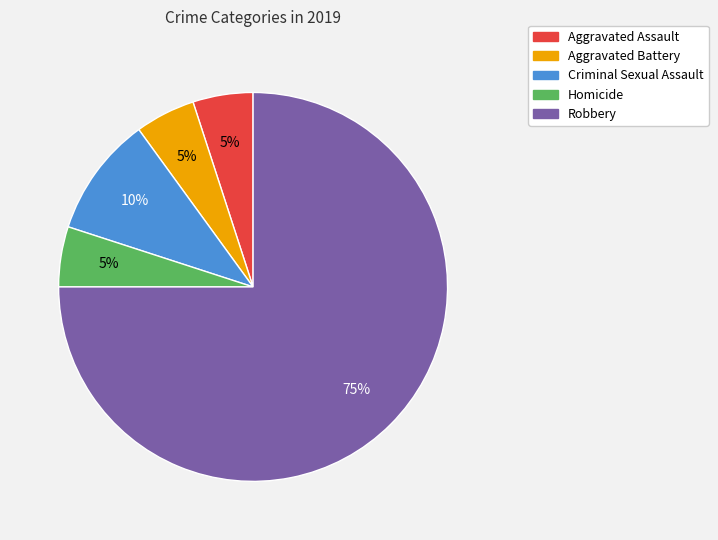

To the nearest percent, what portion does Robbery represent?

75%